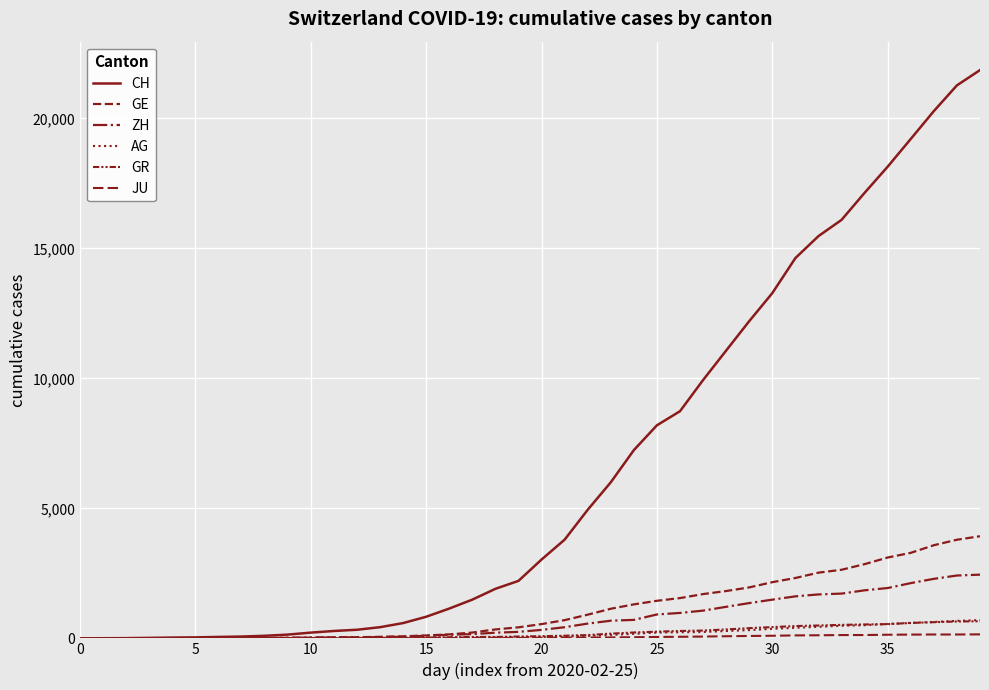

Where does the GR series first go above 84?

21